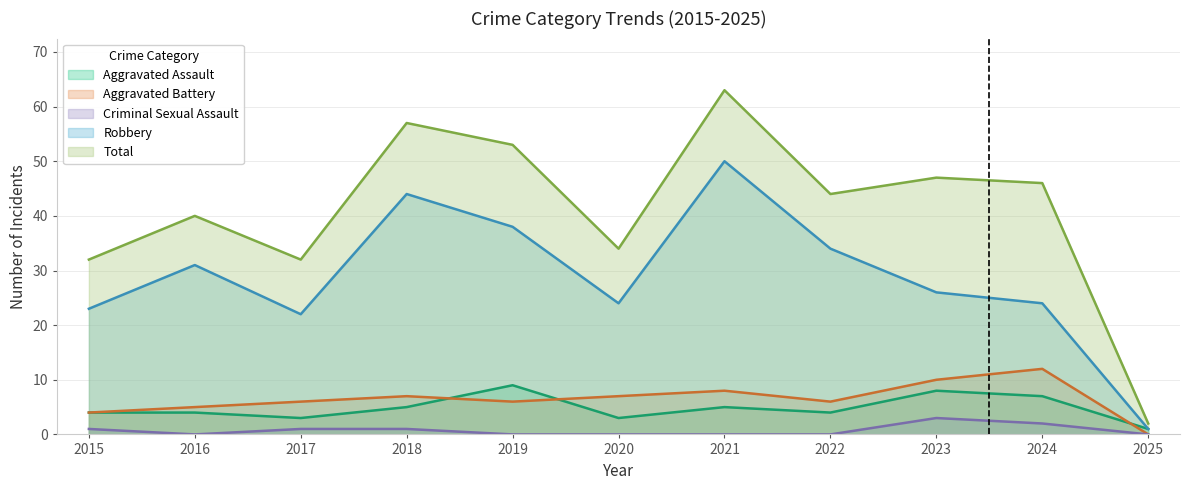

What is the total value across all series at 2019?

106